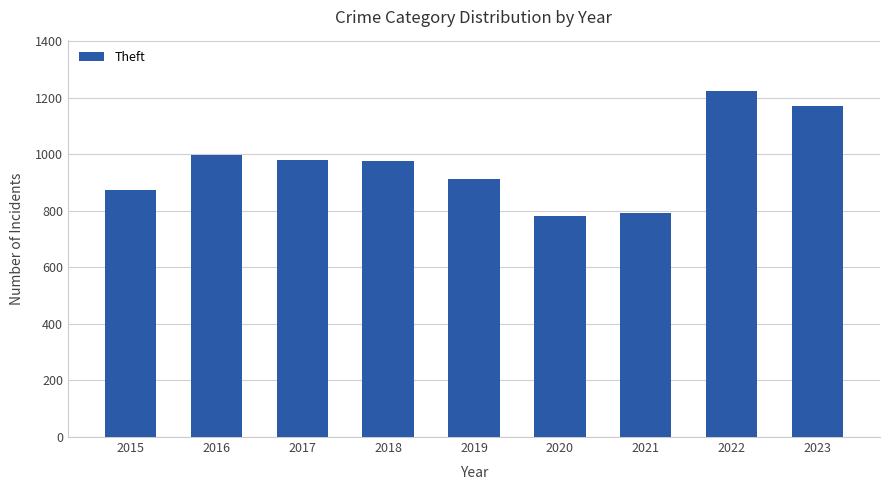

Are the bars grouped side by side (vs. stacked)?

No